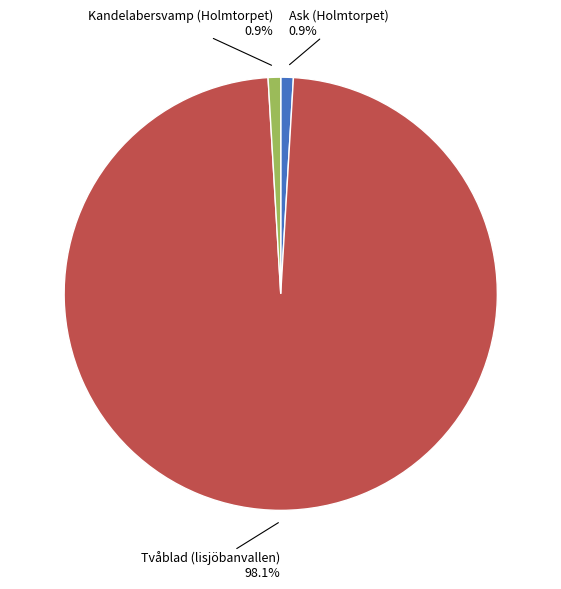

Does any single category account for the majority?

Yes